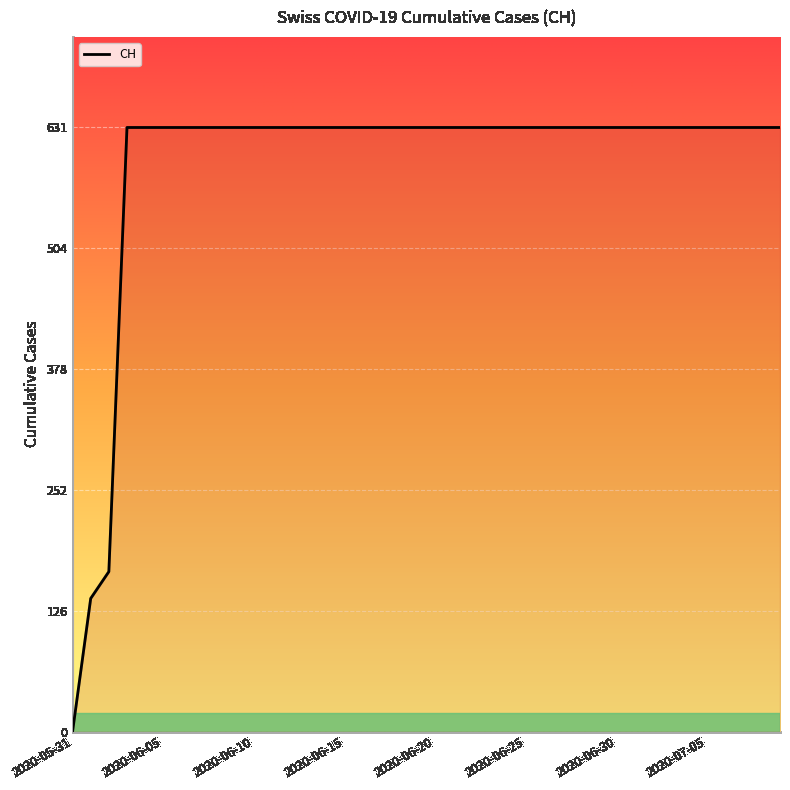

What is the difference between the maximum and minimum values?

631